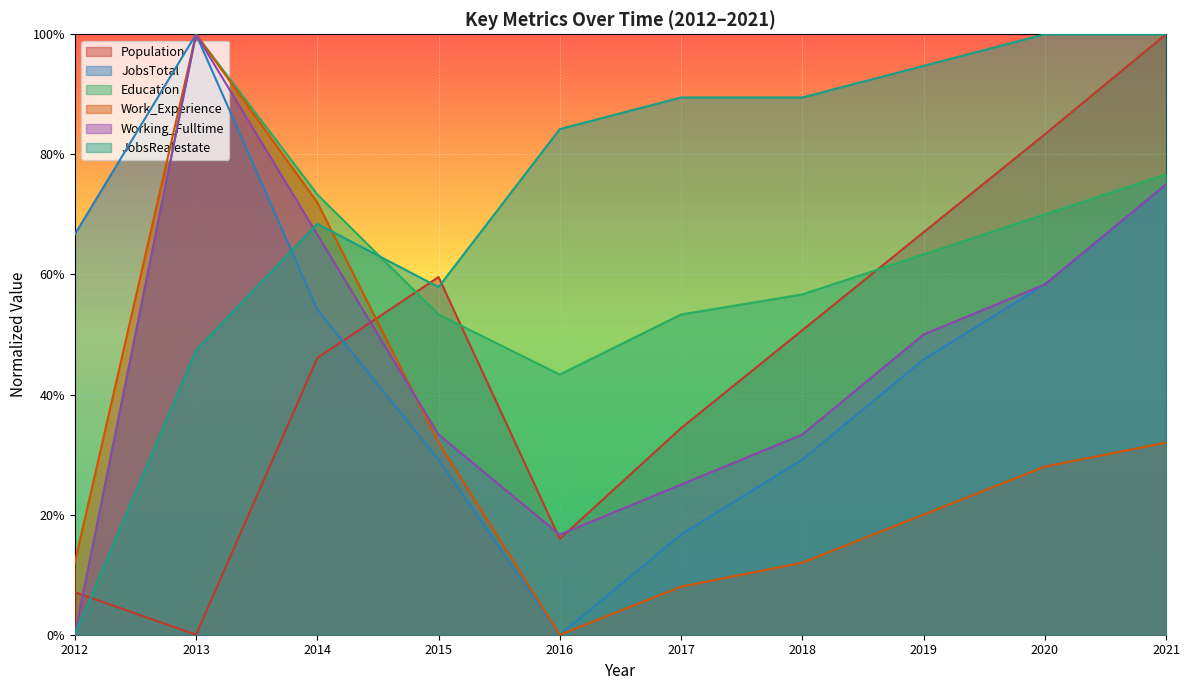

Rank the categories by Population value from lowest to highest.

2013, 2012, 2016, 2017, 2014, 2018, 2015, 2019, 2020, 2021